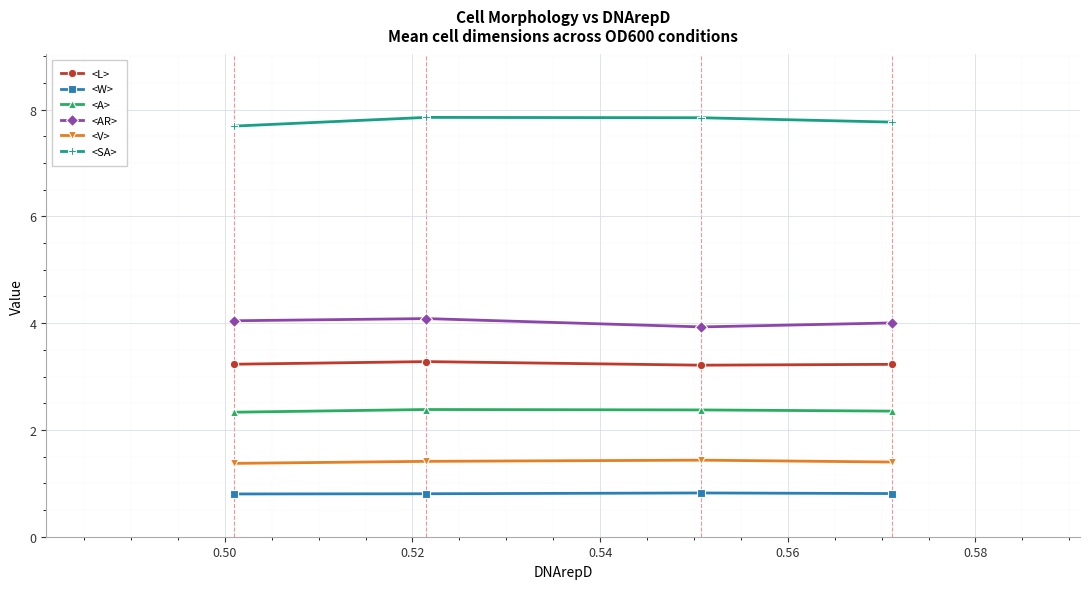

What is the highest value of the <L> series?

3.3